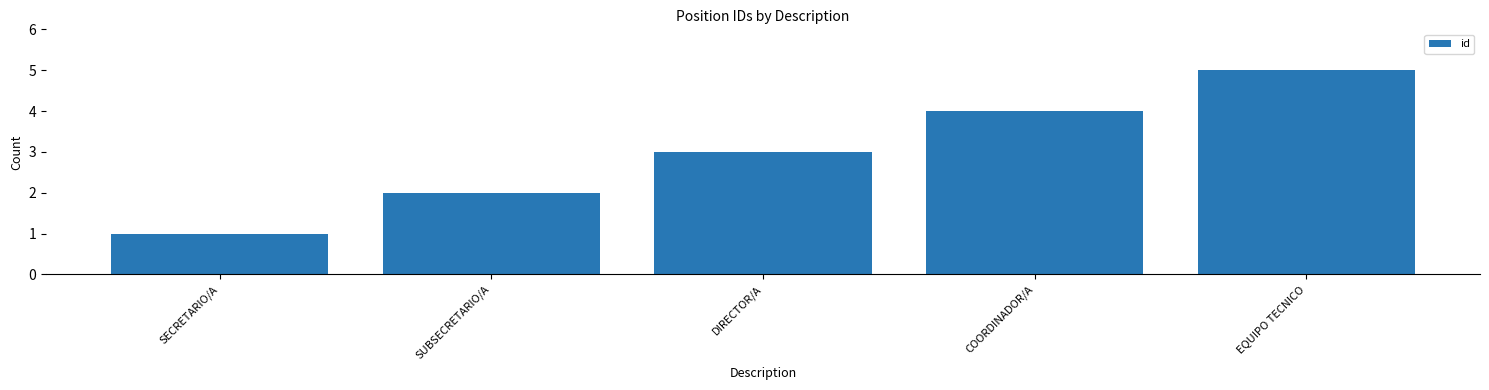

What is the value of the 5th bar from the left?

5